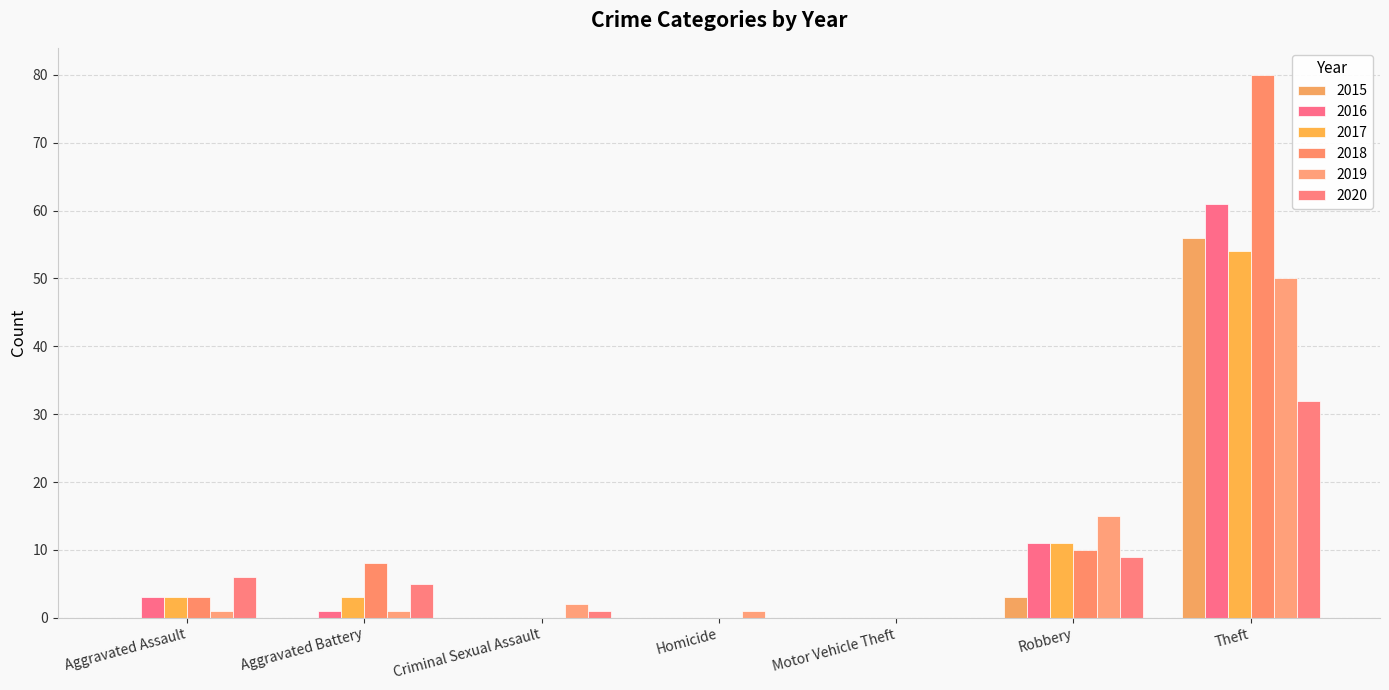

How many groups of bars are there?

7